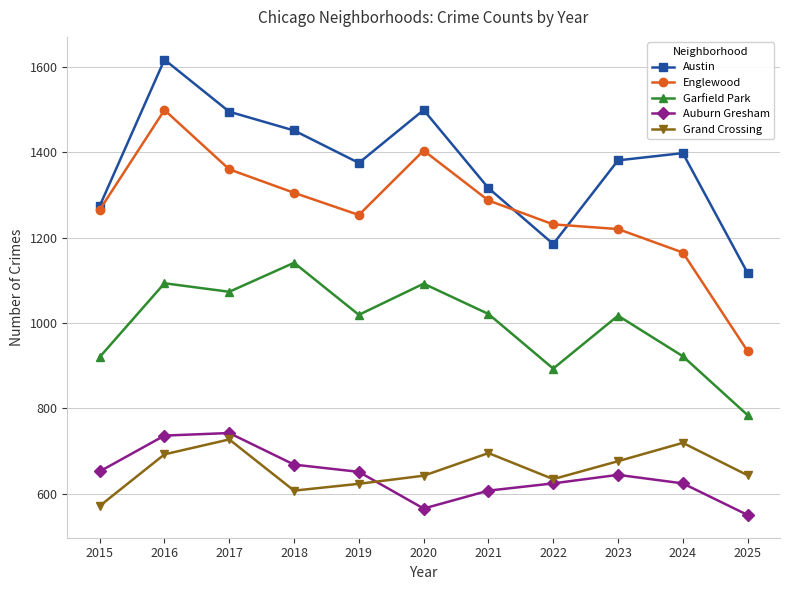

Is it true that Auburn Gresham equals 652 at 2015?

True